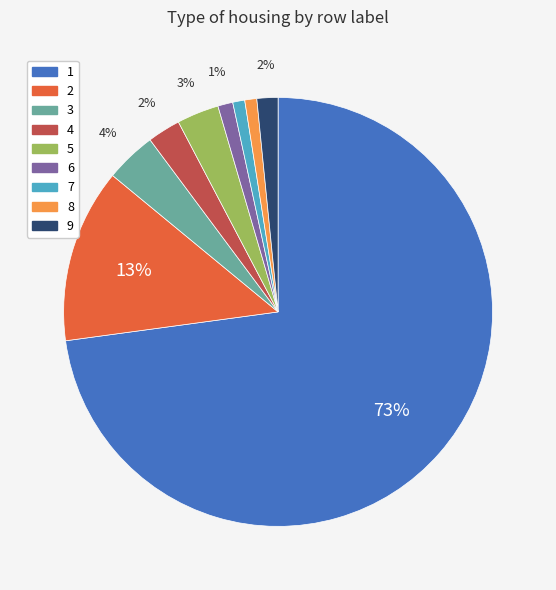

To the nearest percent, what is the average slice percentage?

11%